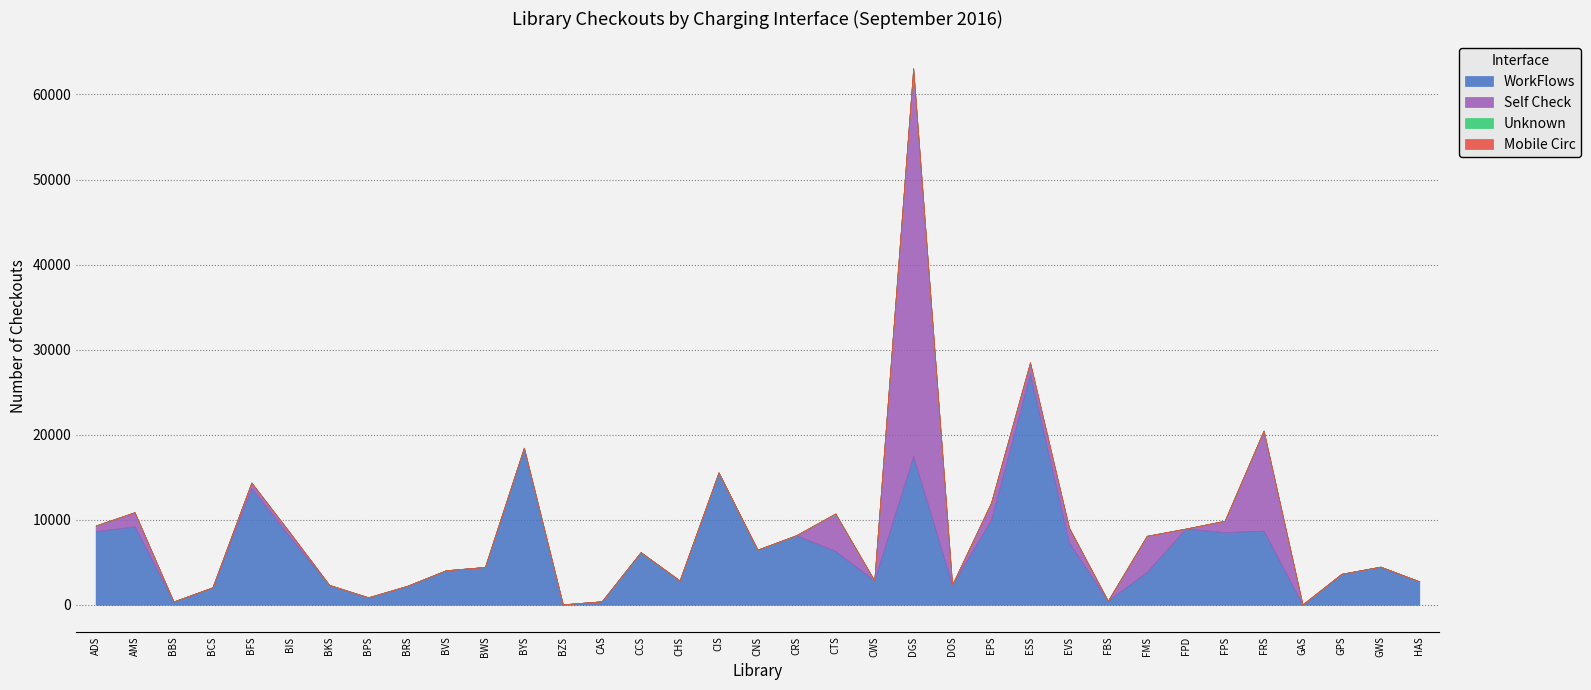

Which category has the lowest value in the WorkFlows series?

GAS